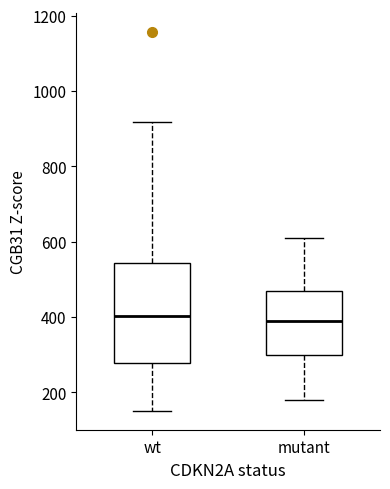

Comparing the boxes themselves (not the whiskers), which one is the tallest?

wt